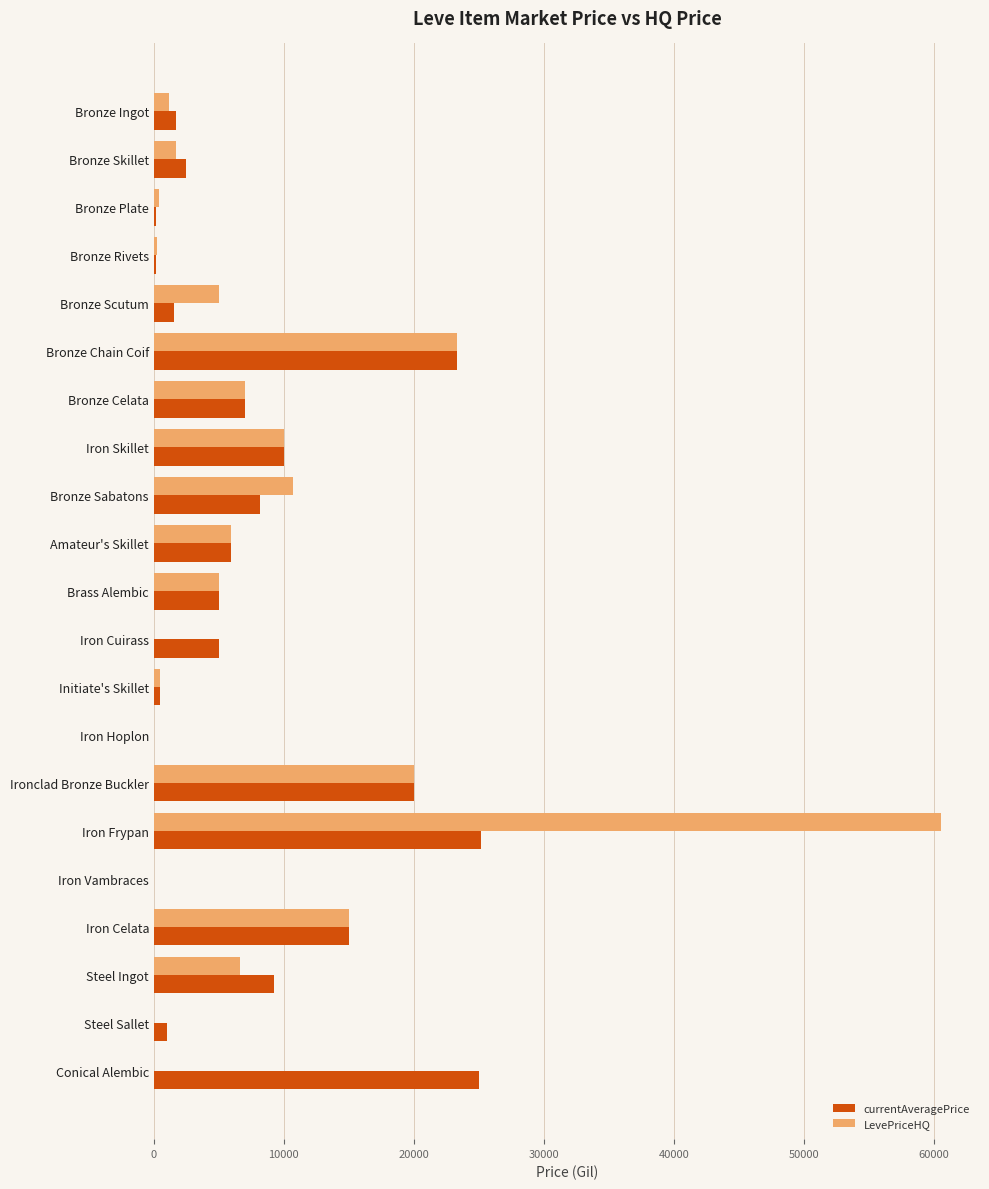

What is the approximate value of LevePriceHQ at Brass Alembic?

4998.5